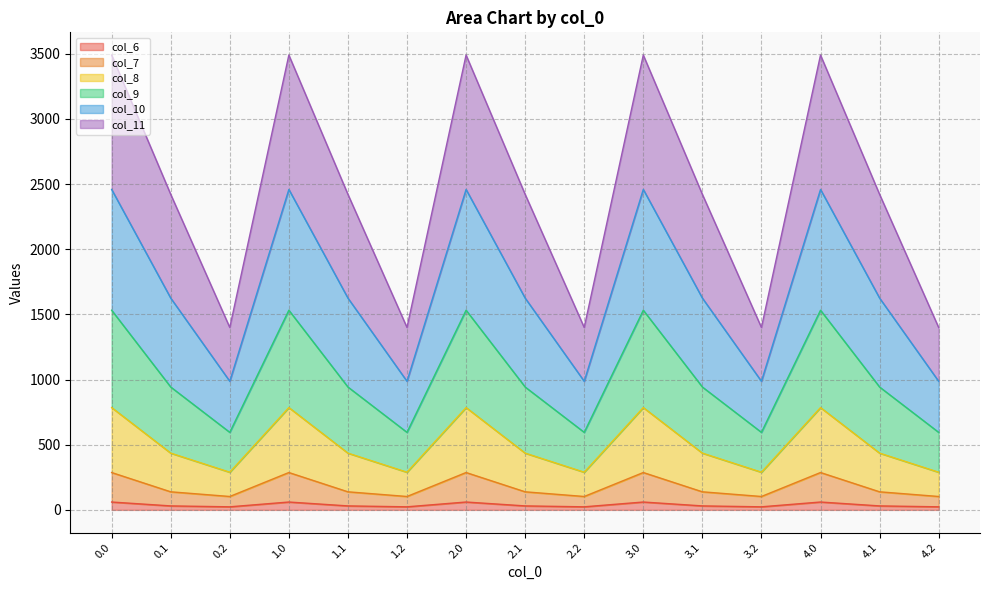

Is it true that col_6 equals 60.2 at 2.0?

True